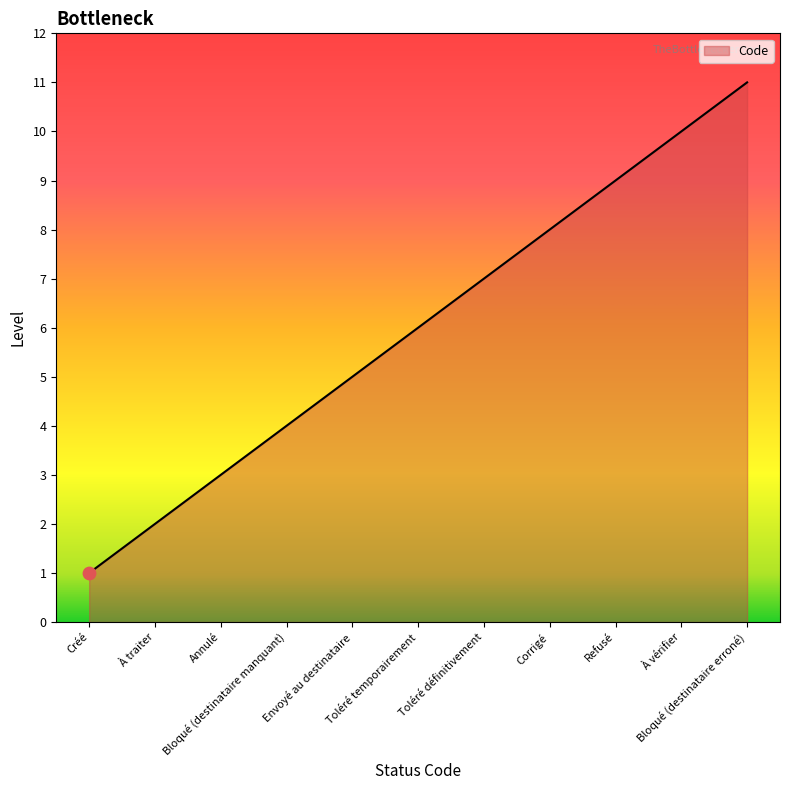

What is the change in value from Refusé to À vérifier?

+1